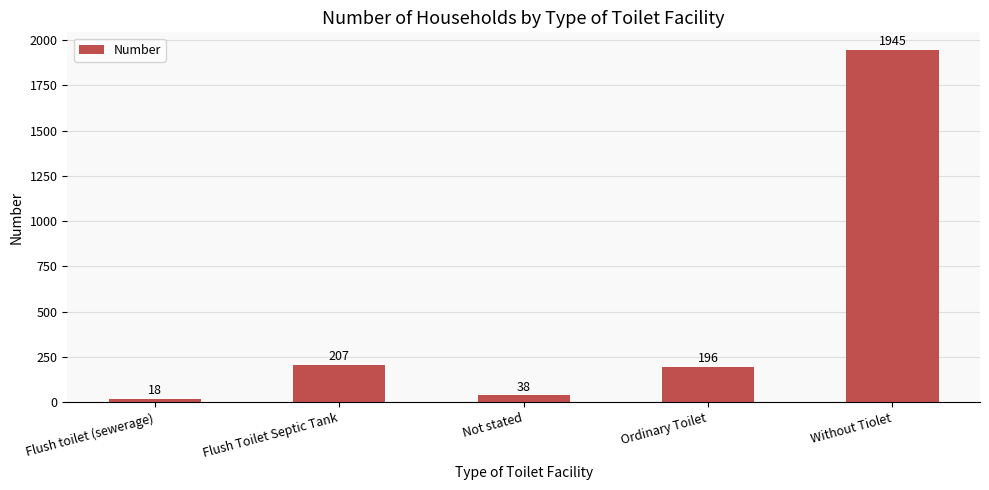

What is the difference between the maximum and minimum values?

1927